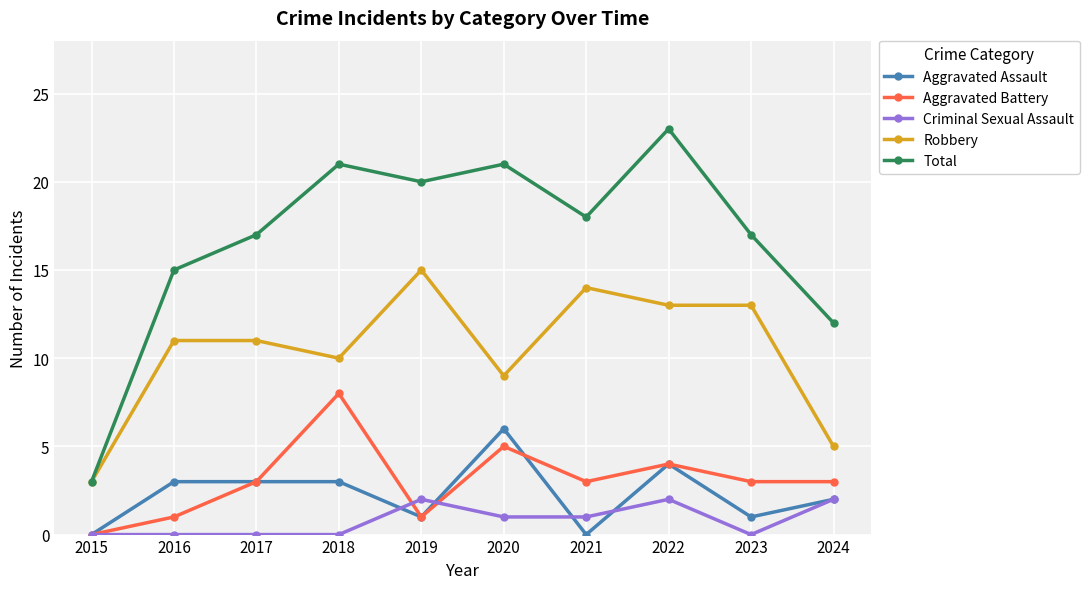

List the series in order of their peak value, lowest first.

Criminal Sexual Assault, Aggravated Assault, Aggravated Battery, Robbery, Total